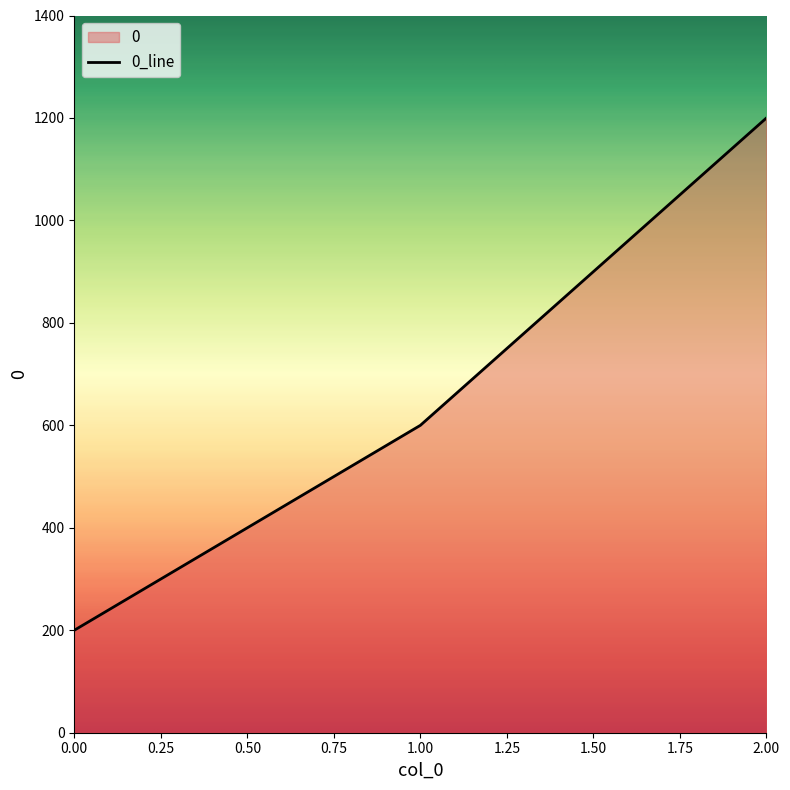

The value at 2.00 is 717. True or false?

False